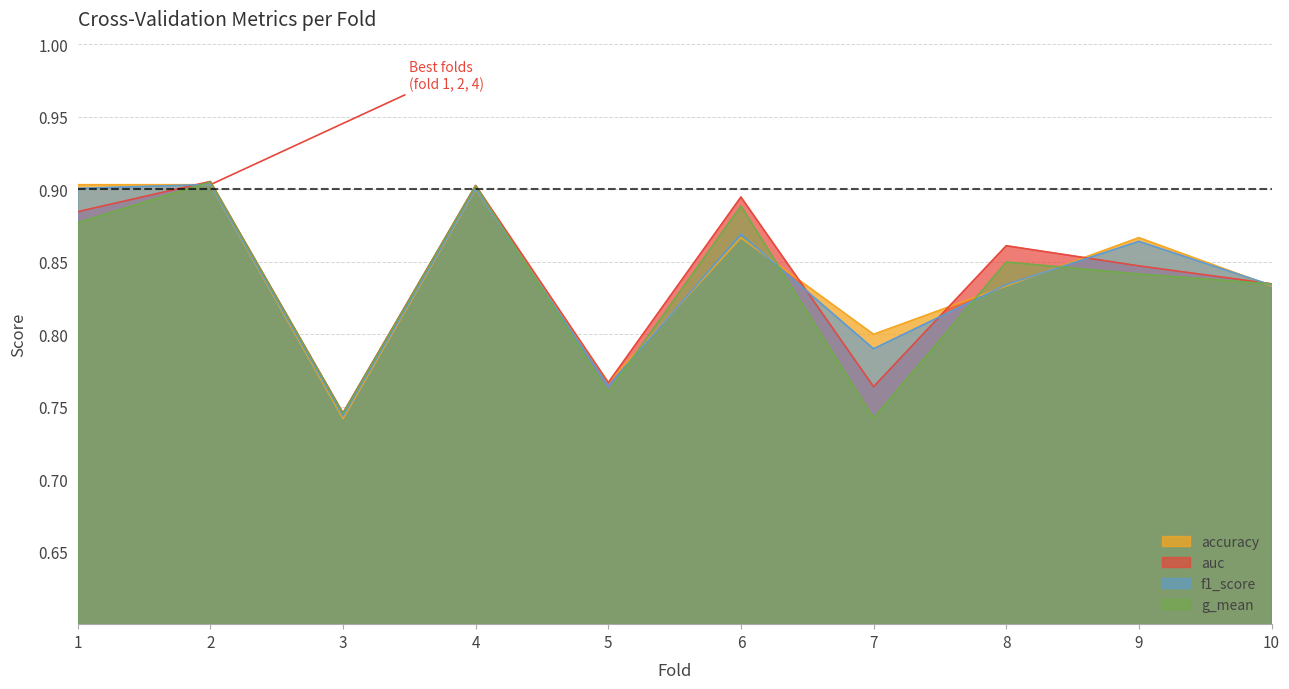

Rank the series by their maximum value, from highest to lowest.

auc, g_mean, f1_score, accuracy